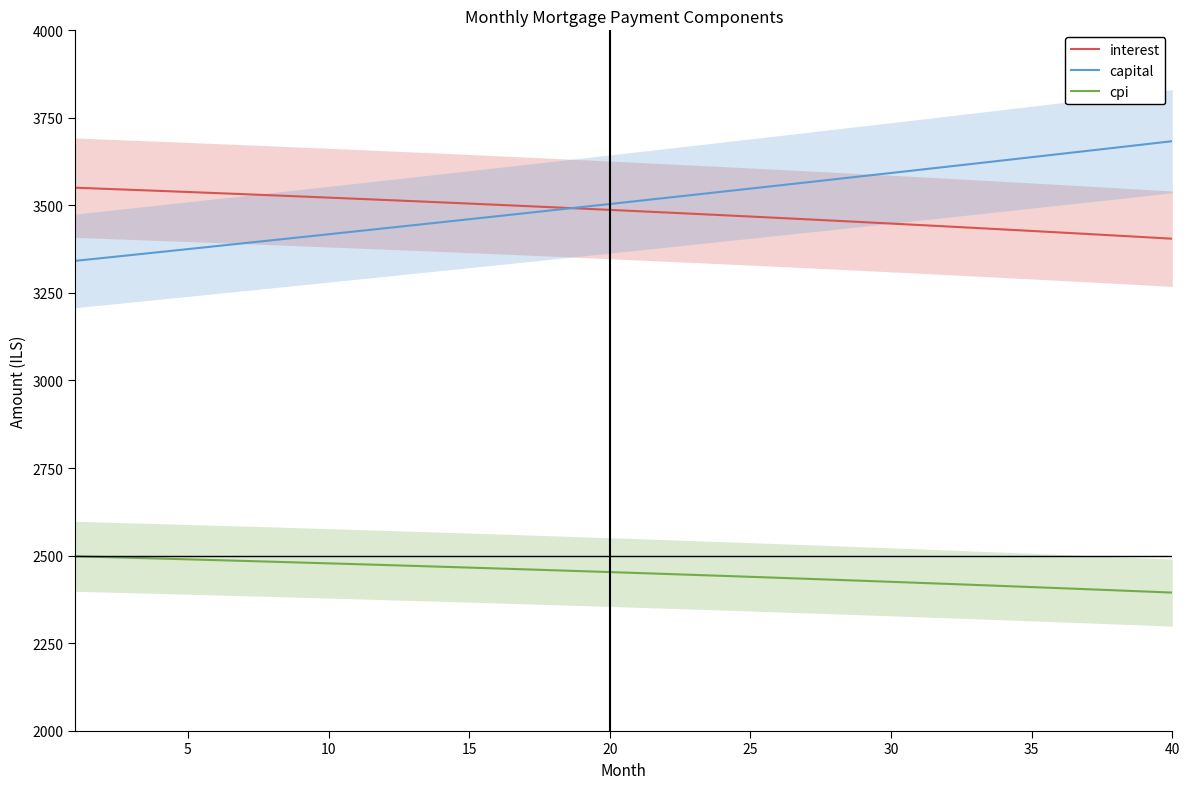

True or false: cpi and capital intersect in this chart.

False